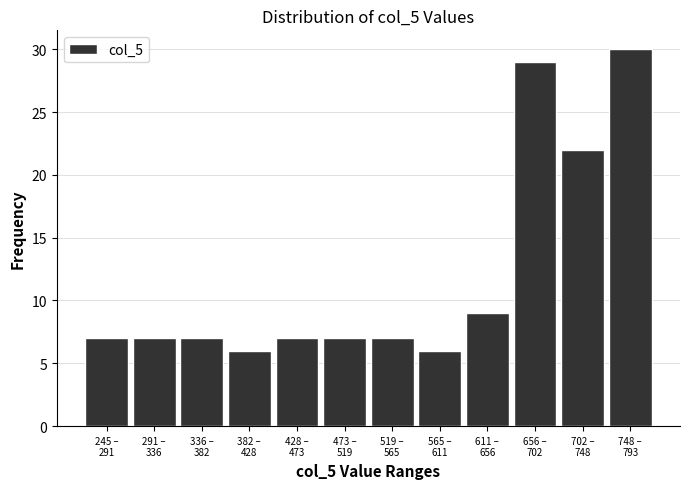

Reading left to right, transcribe all the data shown in this chart.

7	7	7	6	7	7	7	6	9	29	22	30